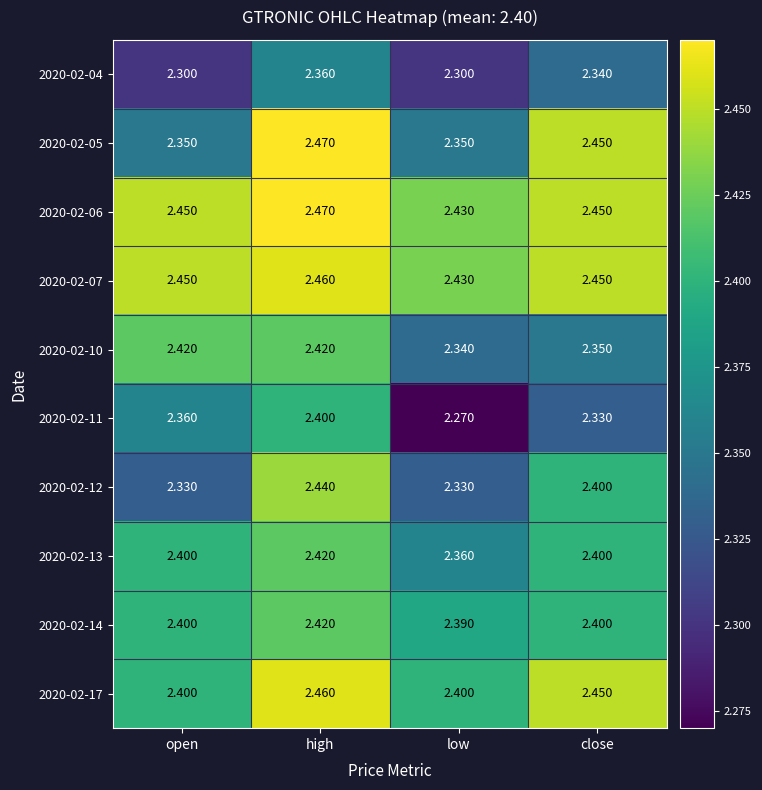

Which category has the highest value in the 2020-02-14 series?

high